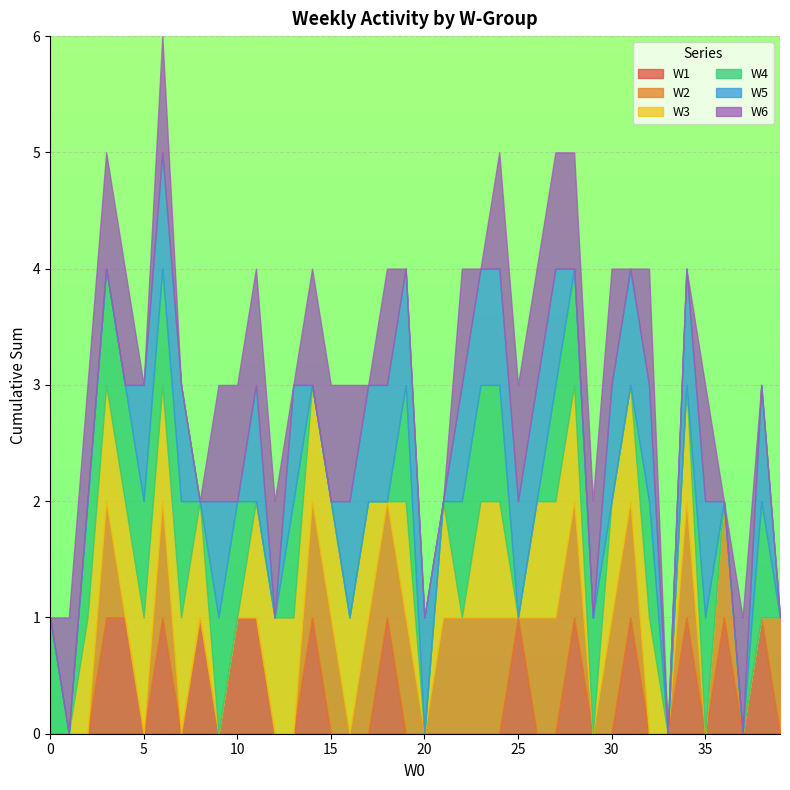

What is the difference between the maximum and minimum values in the W3 series?

1